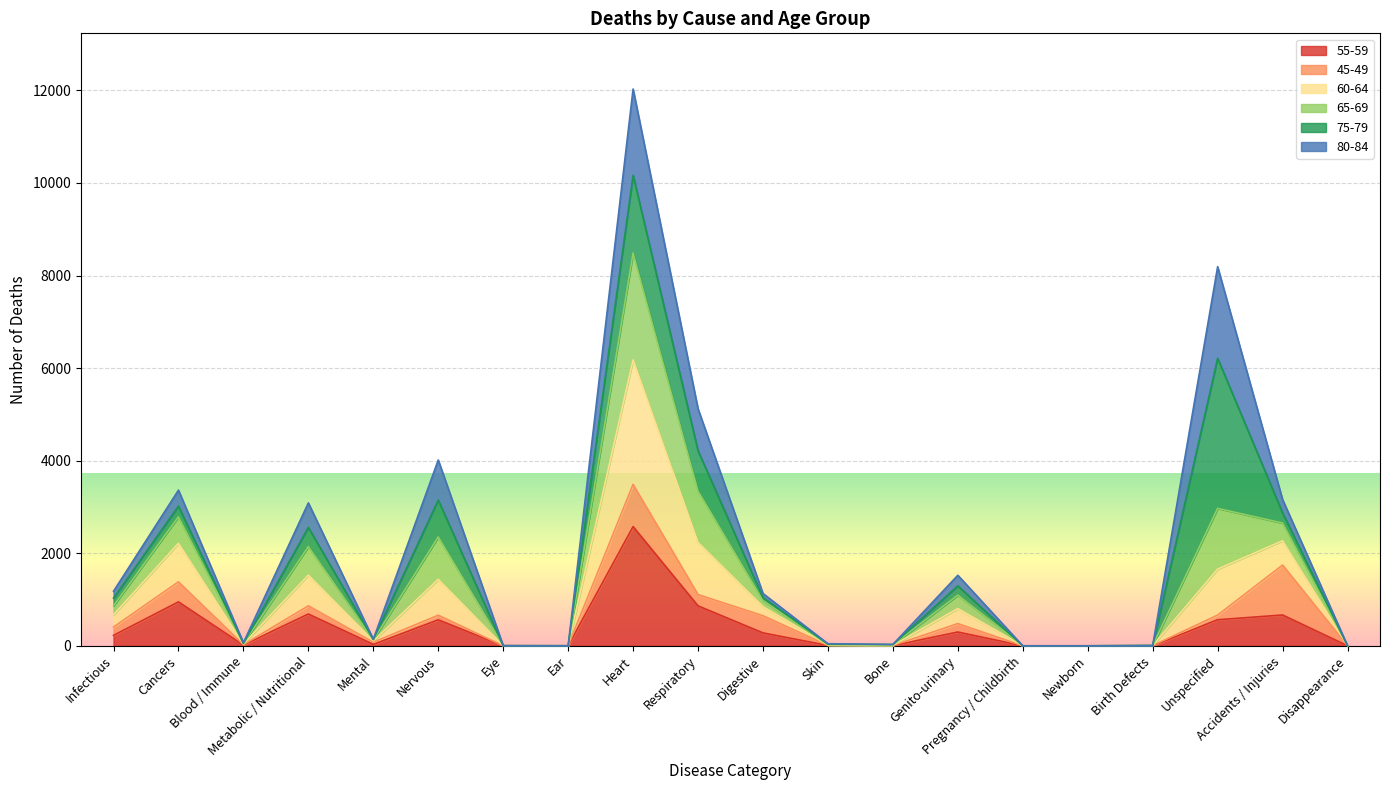

At which category is the sum across all series the highest?

Heart